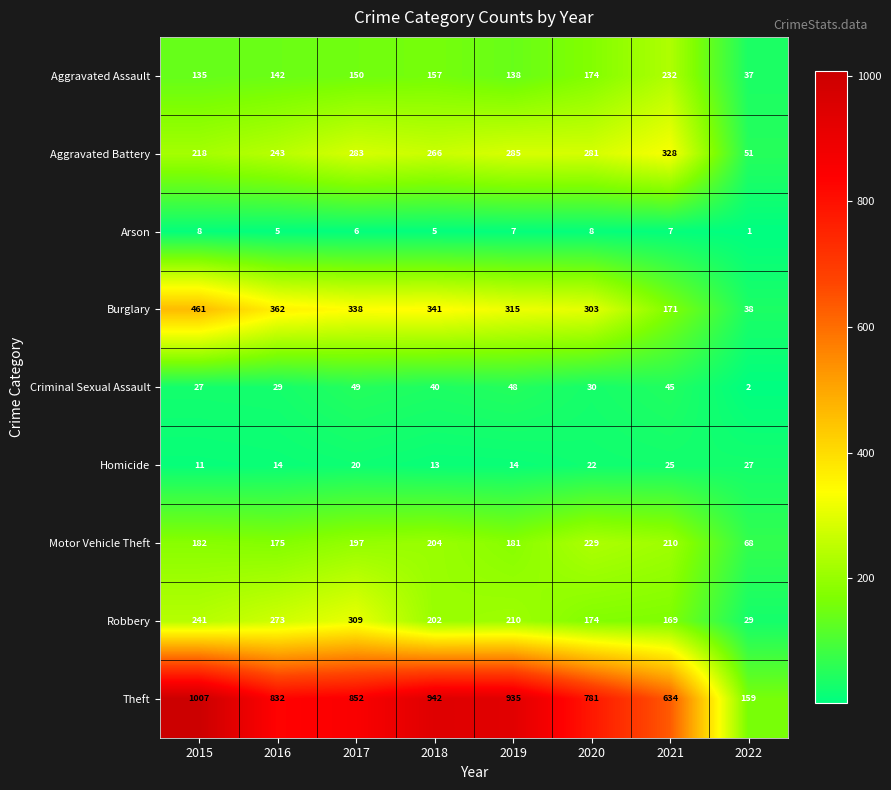

True or false: Burglary has a value of 461 at 2015.

True